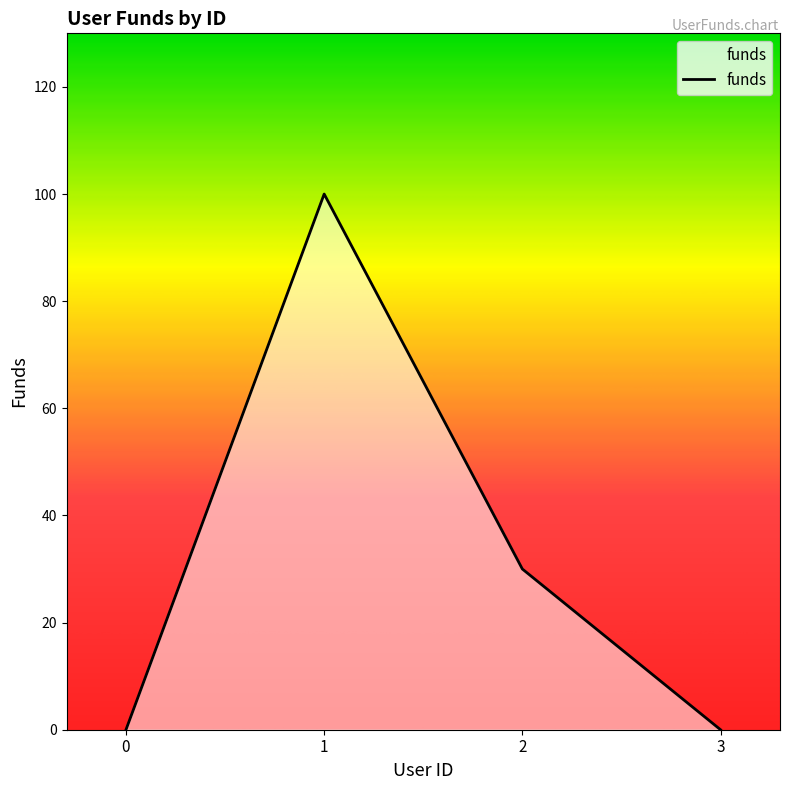

Is it true that the value at 1 is 100?

True